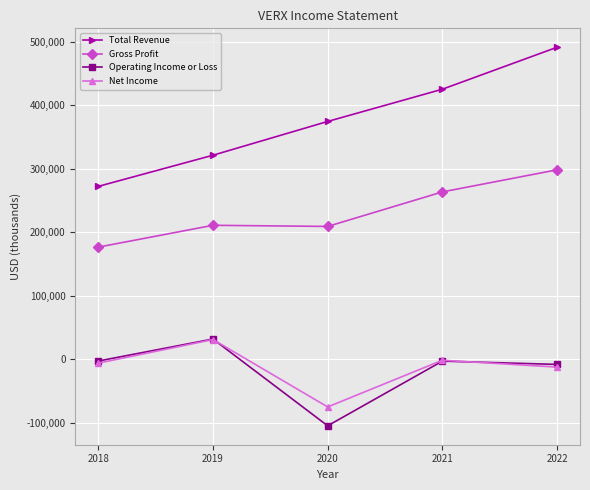

True or false: Gross Profit and Total Revenue intersect in this chart.

False